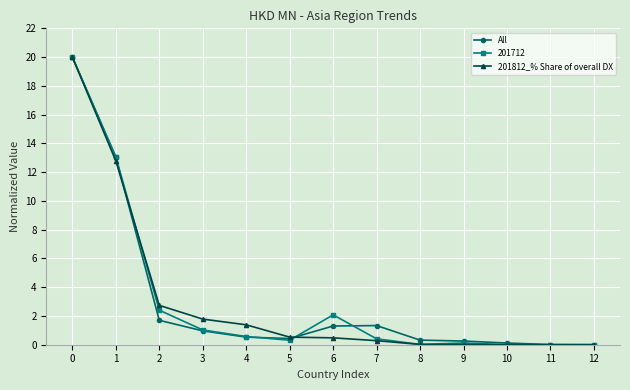

The value of All at 7 is 2.1. True or false?

False